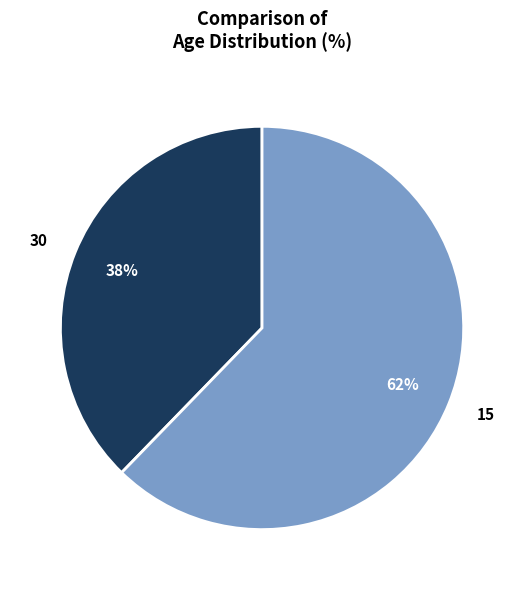

To the nearest percent, what is the combined percentage of 30 and 15?

100%